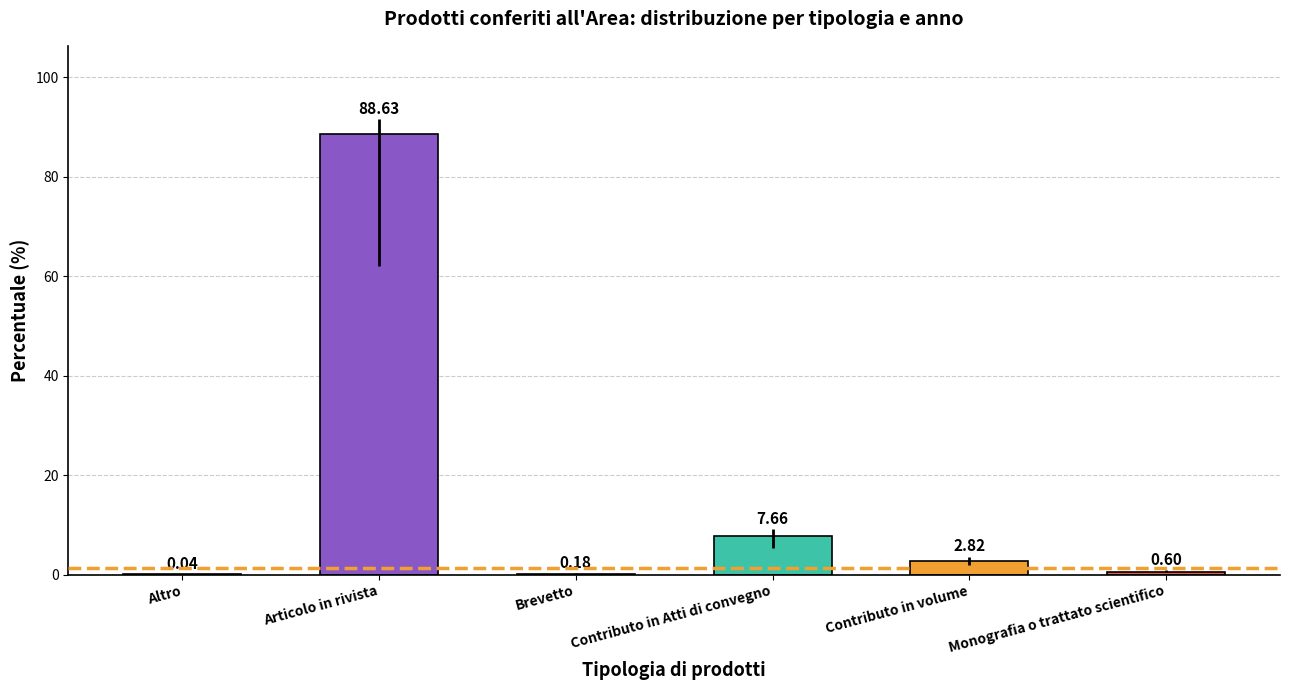

What is the change in value from Articolo in rivista to Monografia o trattato scientifico?

-88.0